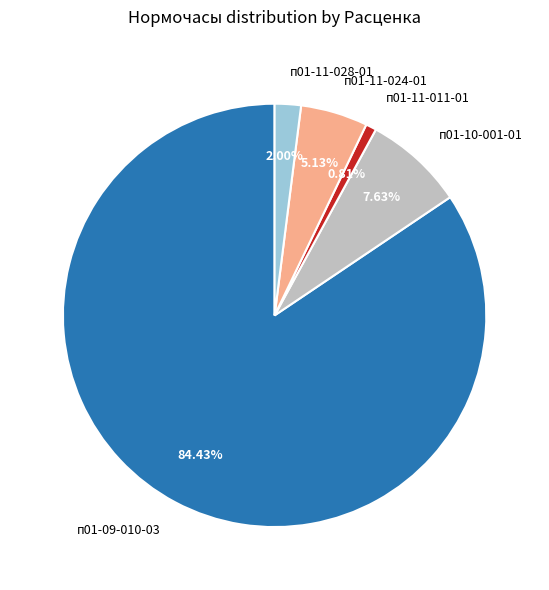

Between п01-11-028-01 and п01-10-001-01, which is larger?

п01-10-001-01